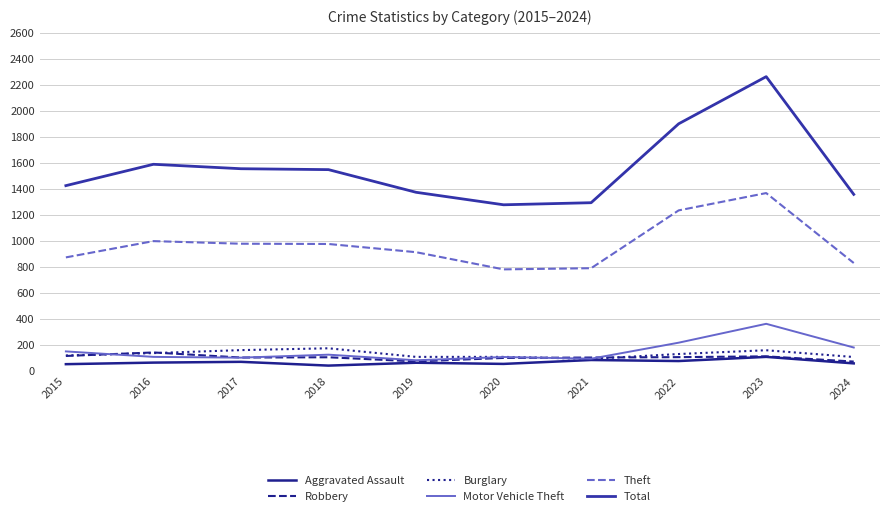

What is the minimum value for Theft?

782